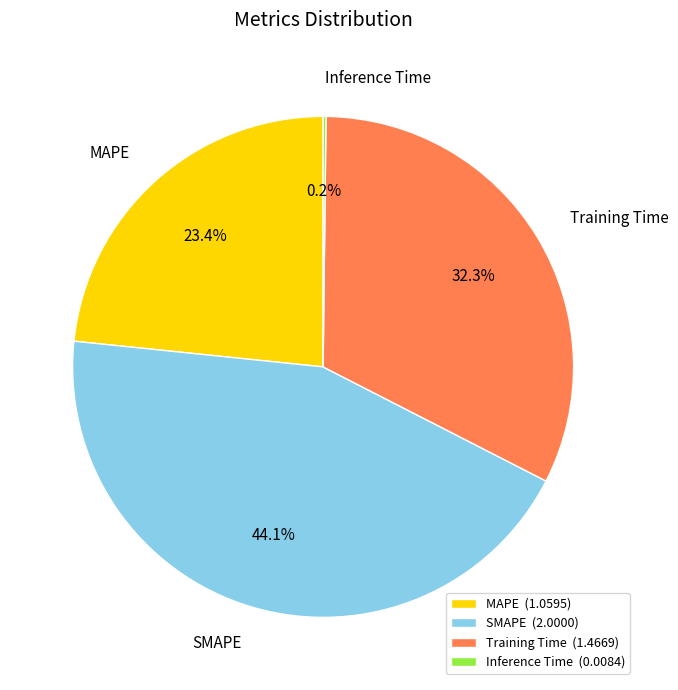

Between Training Time and SMAPE, which is larger?

SMAPE